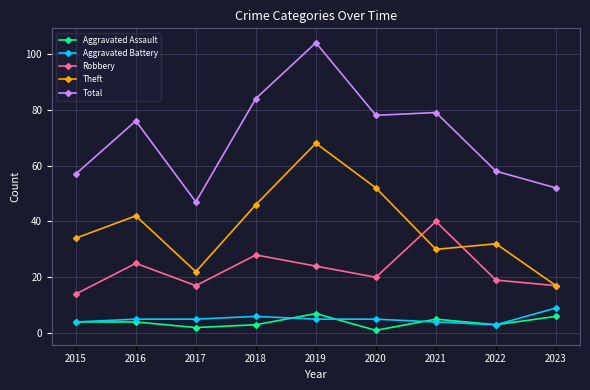

Rank the series at 2019 from highest to lowest value.

Total, Theft, Robbery, Aggravated Assault, Aggravated Battery